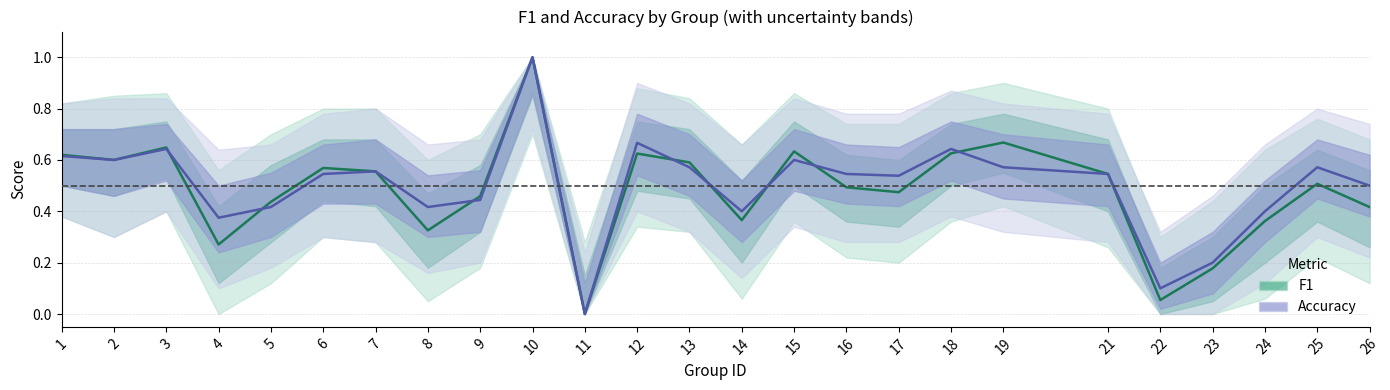

Reading left to right, extract all data points from this chart.

f1: 1=0.6	2=0.6	3=0.6	4=0.3	5=0.4	6=0.6	7=0.6	8=0.3	9=0.5	10=1.0	11=0.0	12=0.6	13=0.6	14=0.4	15=0.6	16=0.5	17=0.5	18=0.6	19=0.7	21=0.5	22=0.1	23=0.2	24=0.4	25=0.5	26=0.4
accuracy: 1=0.6	2=0.6	3=0.6	4=0.4	5=0.4	6=0.5	7=0.6	8=0.4	9=0.4	10=1.0	11=0.0	12=0.7	13=0.6	14=0.4	15=0.6	16=0.5	17=0.5	18=0.6	19=0.6	21=0.5	22=0.1	23=0.2	24=0.4	25=0.6	26=0.5